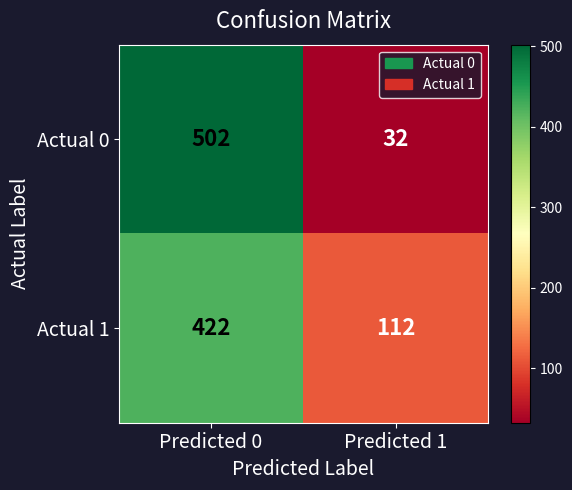

List the series in order of their peak value, lowest first.

Actual 1, Actual 0